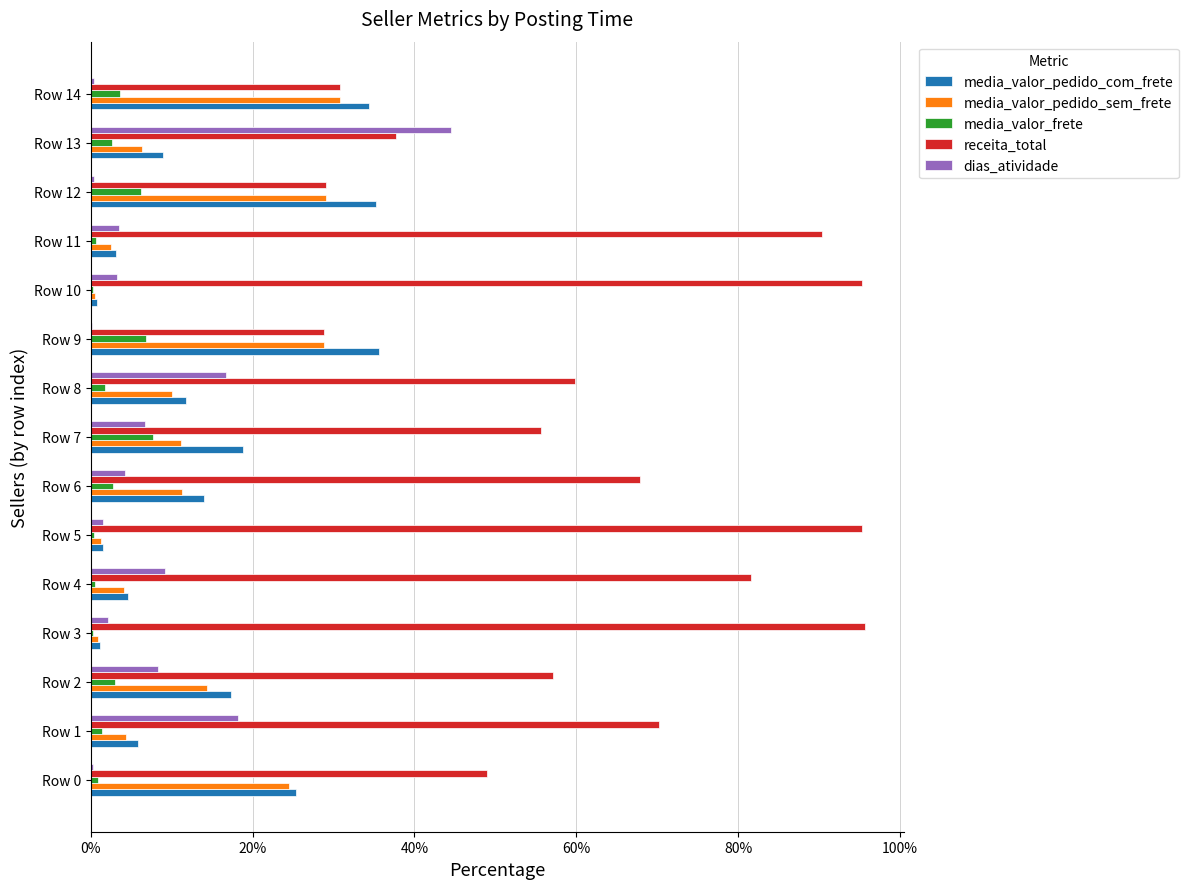

Is the value of receita_total at Row 5 greater than the value of media_valor_frete at Row 1?

Yes